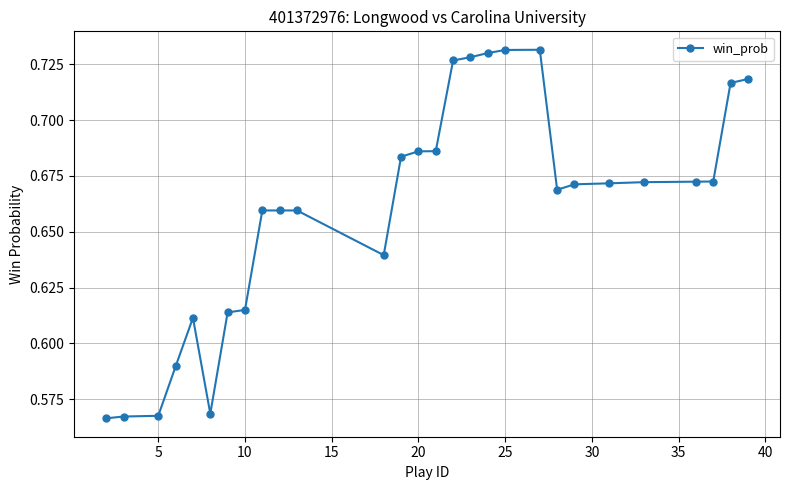

How many values are between 0 and 1?

28